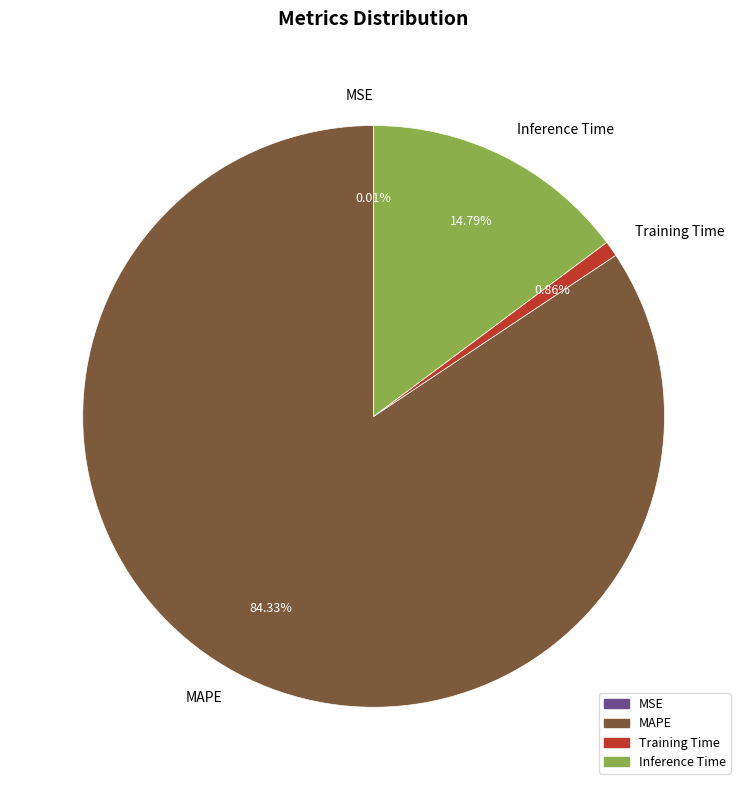

Does MAPE represent more than half of the total?

Yes